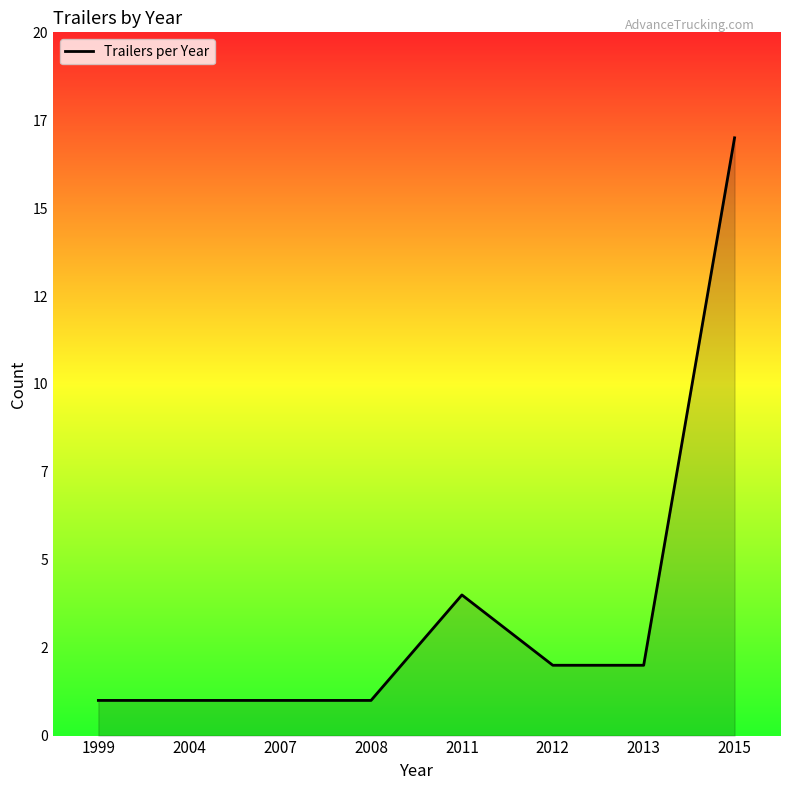

At which label does the data first exceed 2?

2011